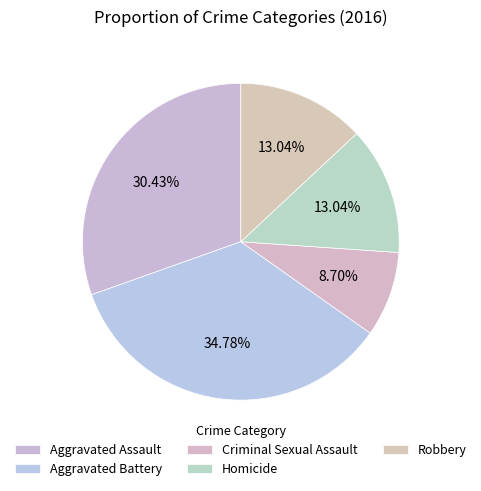

What is the ratio of the value at Homicide to the value at Criminal Sexual Assault?

1.5